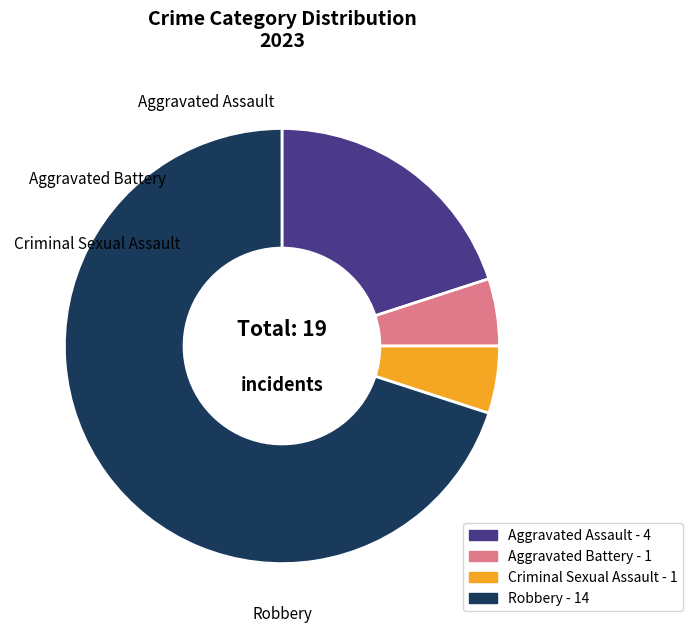

Do Aggravated Assault - 4 and Aggravated Battery - 1 together represent more than half of the pie?

No